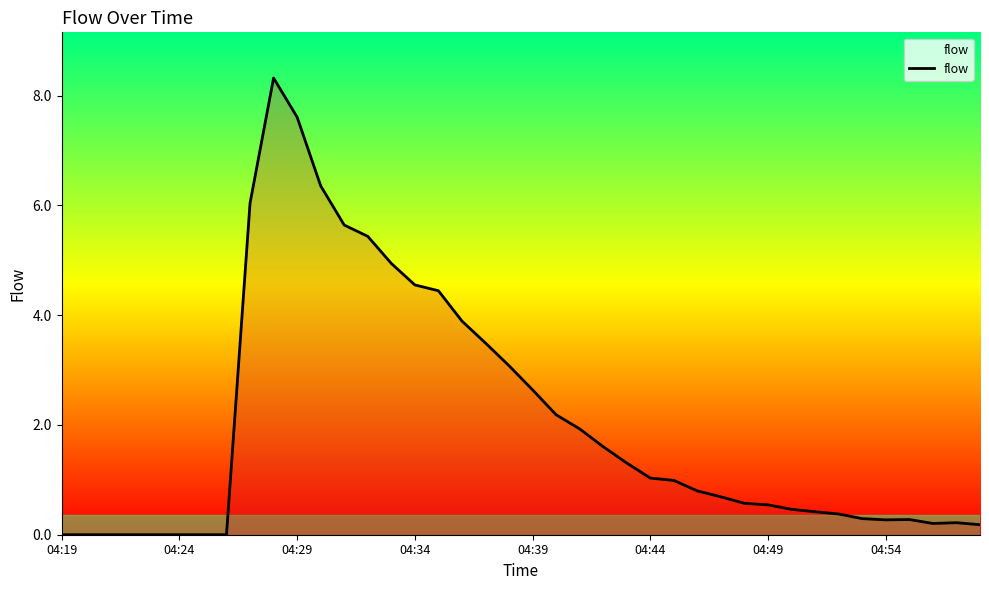

What is the maximum value shown in the chart?

8.3